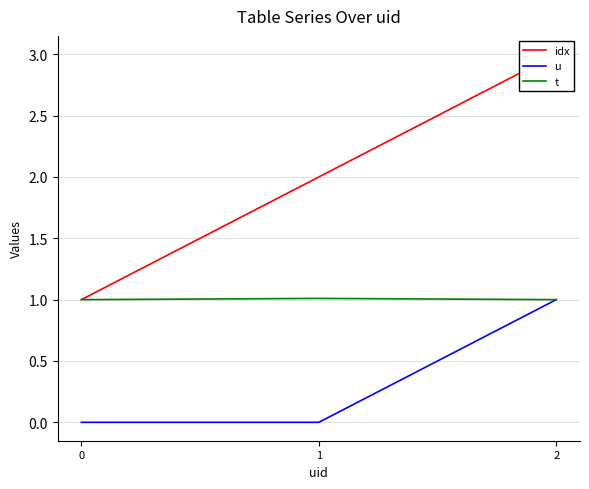

The idx series shows 1.9 at 2. True or false?

False